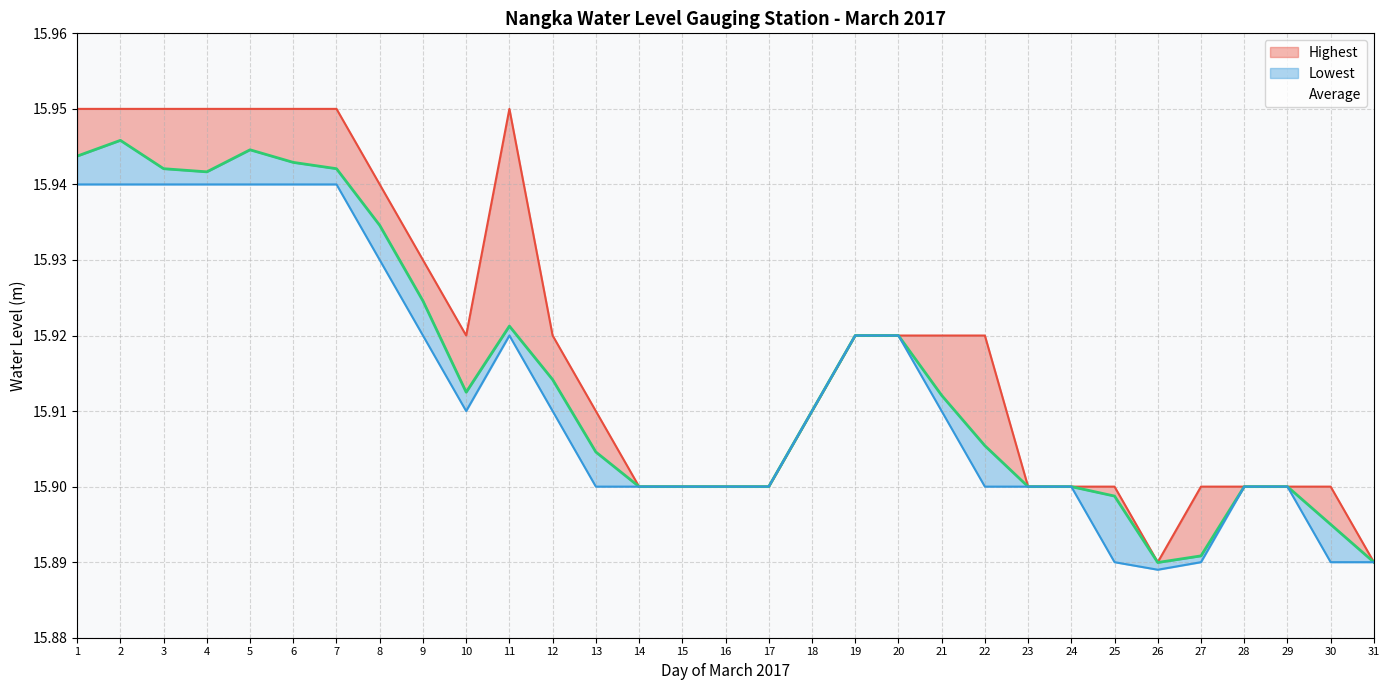

The Average series shows 15.9 at 18. True or false?

True